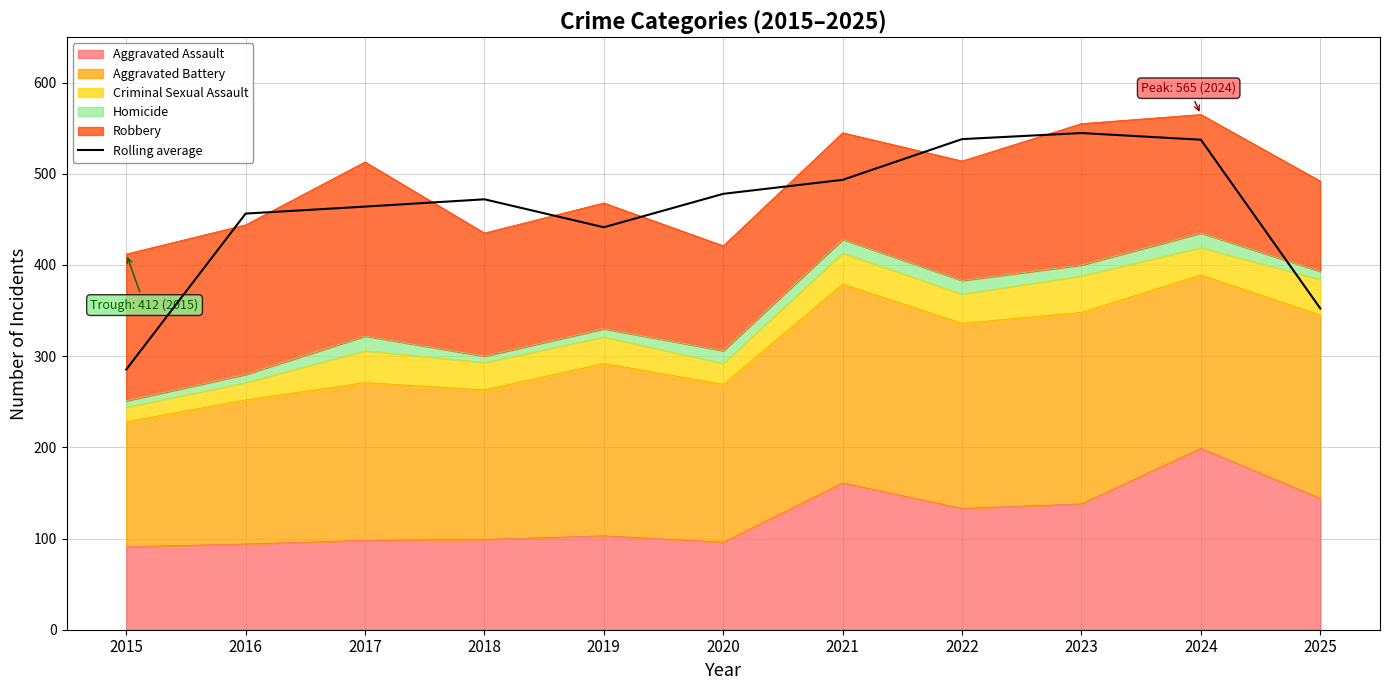

Does the chart display data point markers on the line(s)?

No